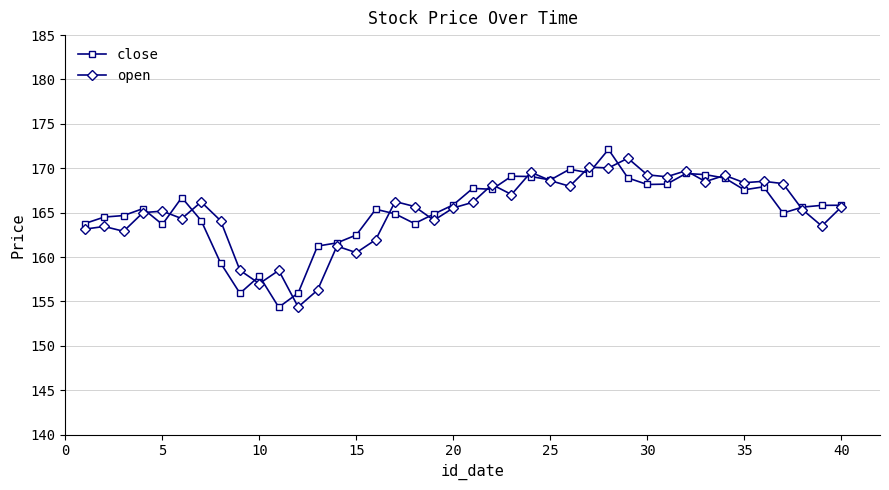

In close, how many points are lower than both neighbors (excluding endpoints)?

10